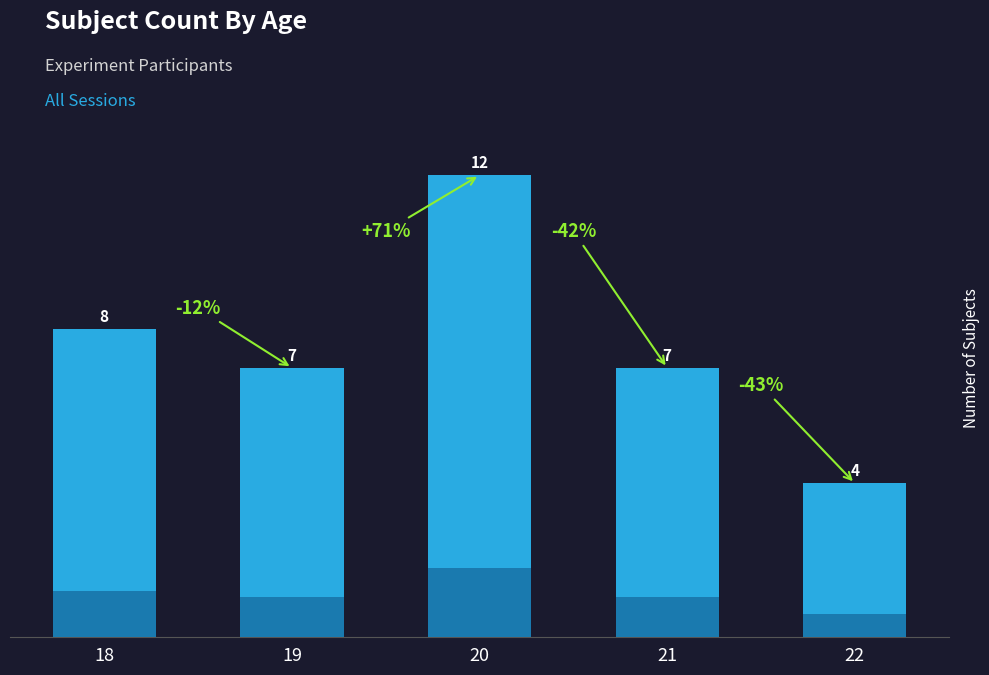

How many data points does each series have?

5